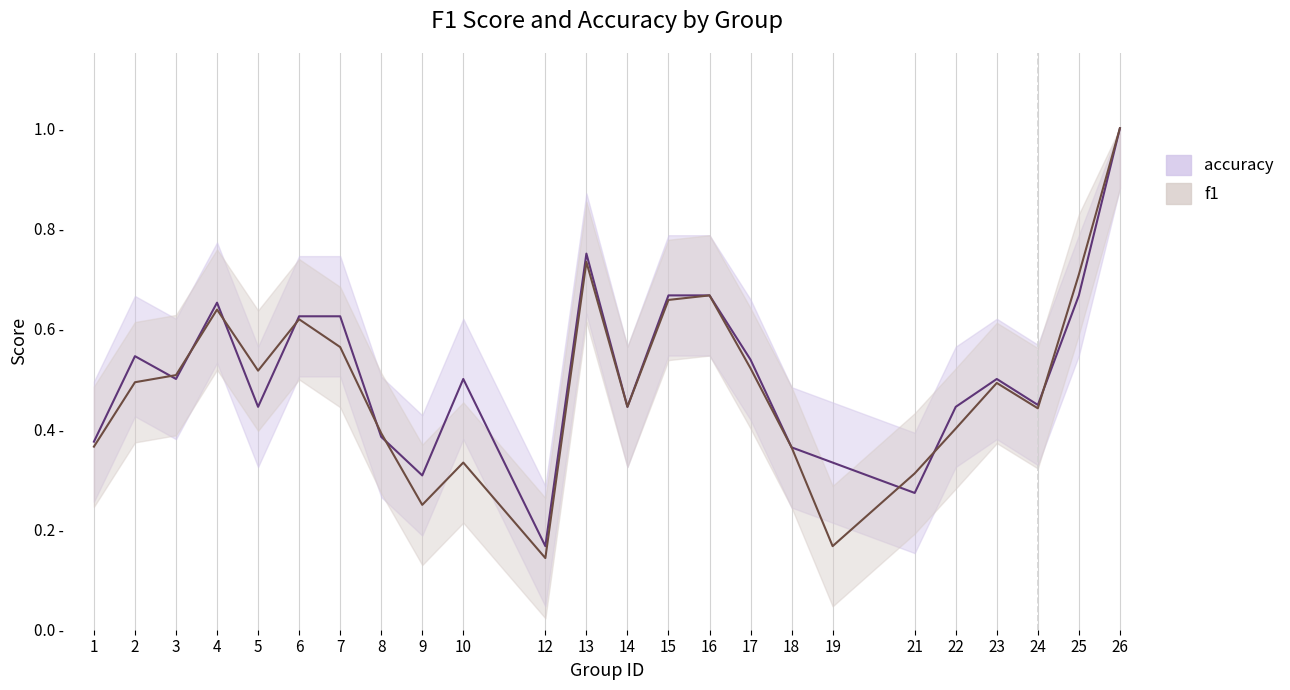

Which category has the lowest value in the f1 series?

12